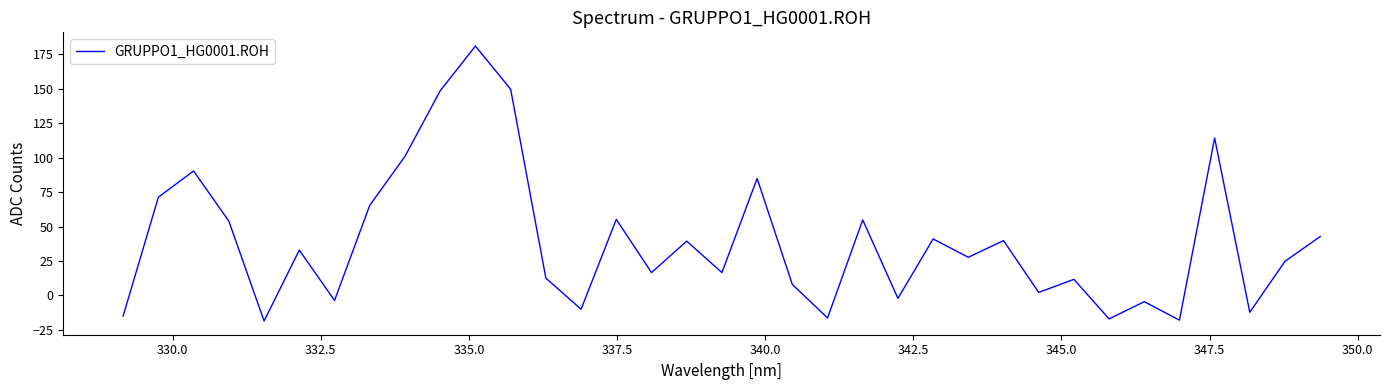

What is the smallest value displayed?

-18.5